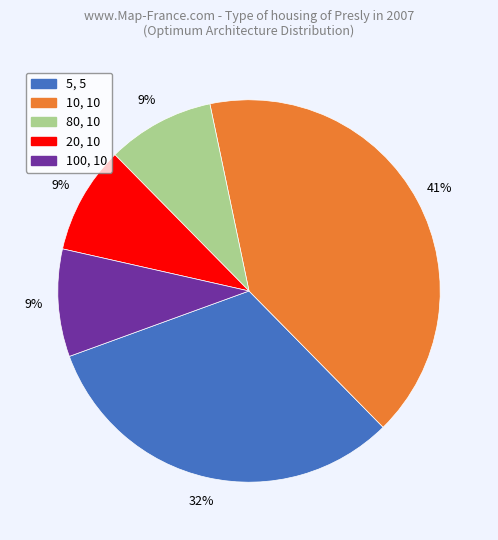

Is it true that 80, 10 is 22% of the pie?

False